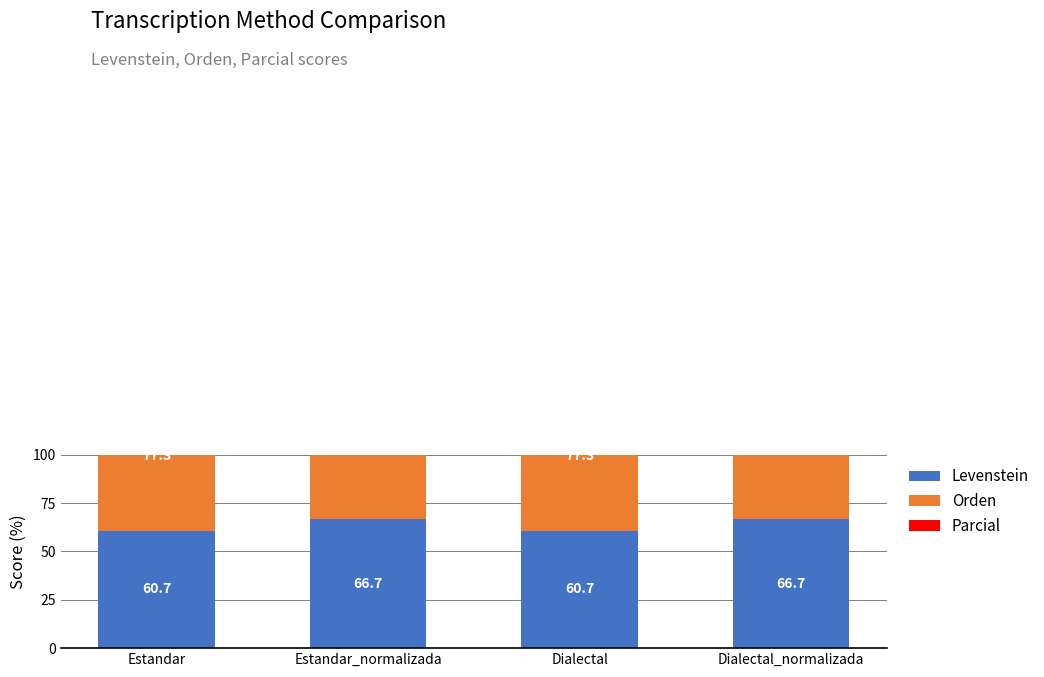

The value of Orden at Estandar_normalizada is 51.2. True or false?

False